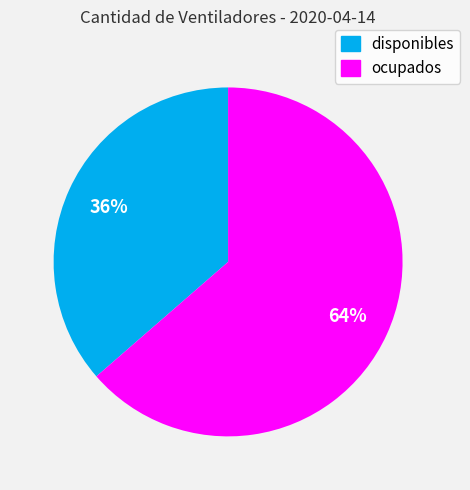

The ocupados slice represents 54% of the pie. True or false?

False